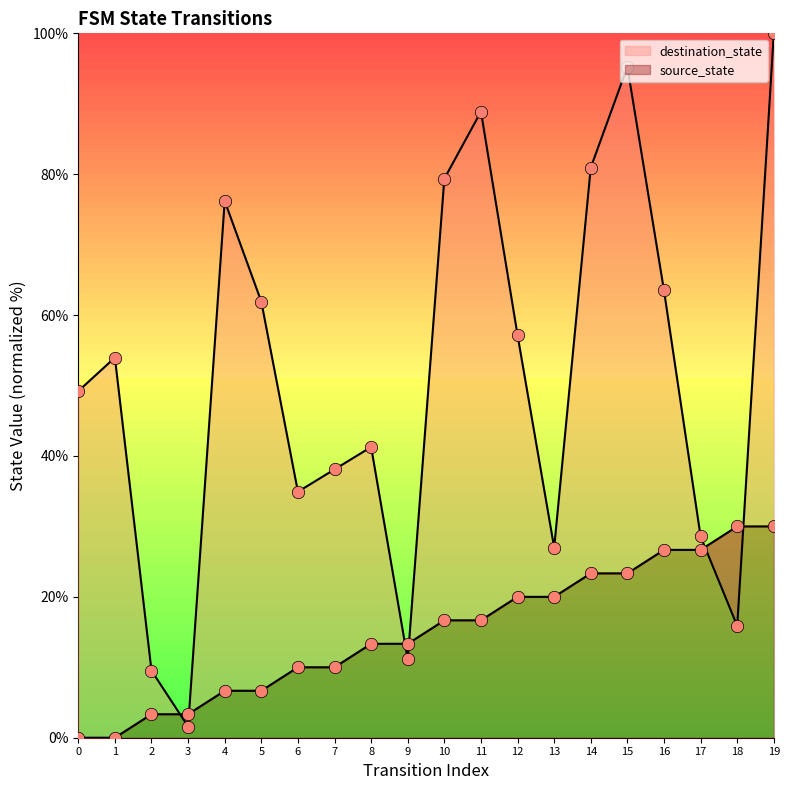

Which series reaches the minimum Y coordinate?

source_state